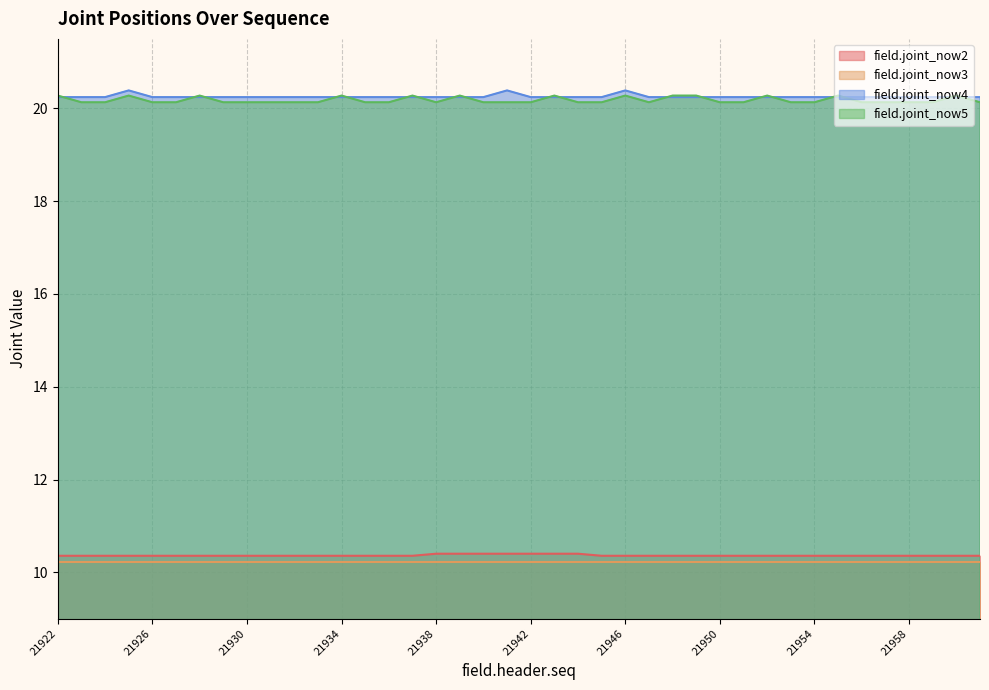

Between 21960 and 21952, which is larger?

21960